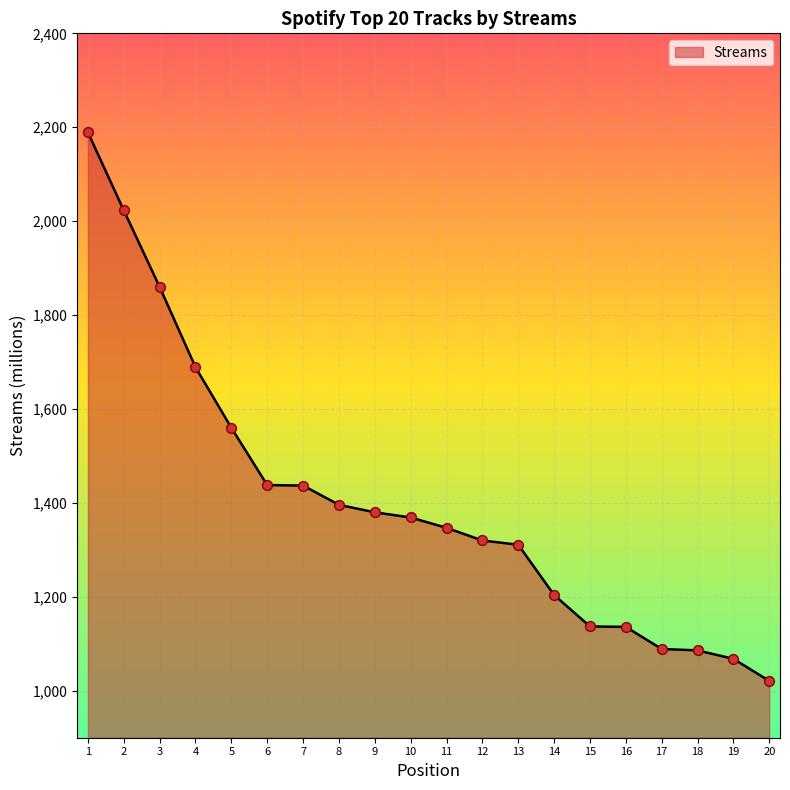

Between 4 and 1, which is larger?

1